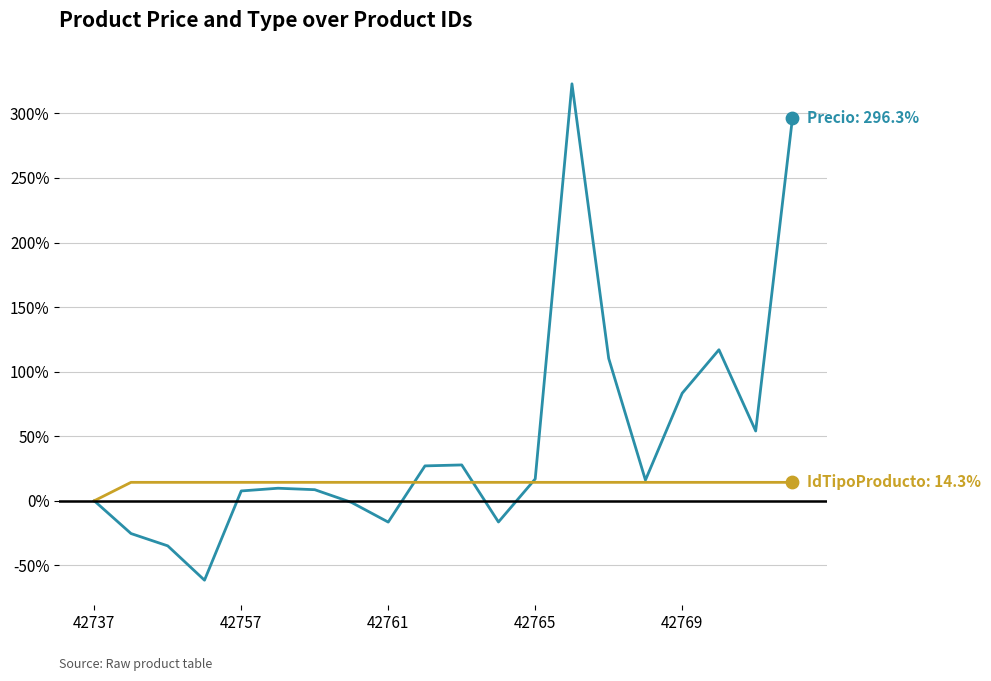

What is the minimum value shown in the chart?

-61.5